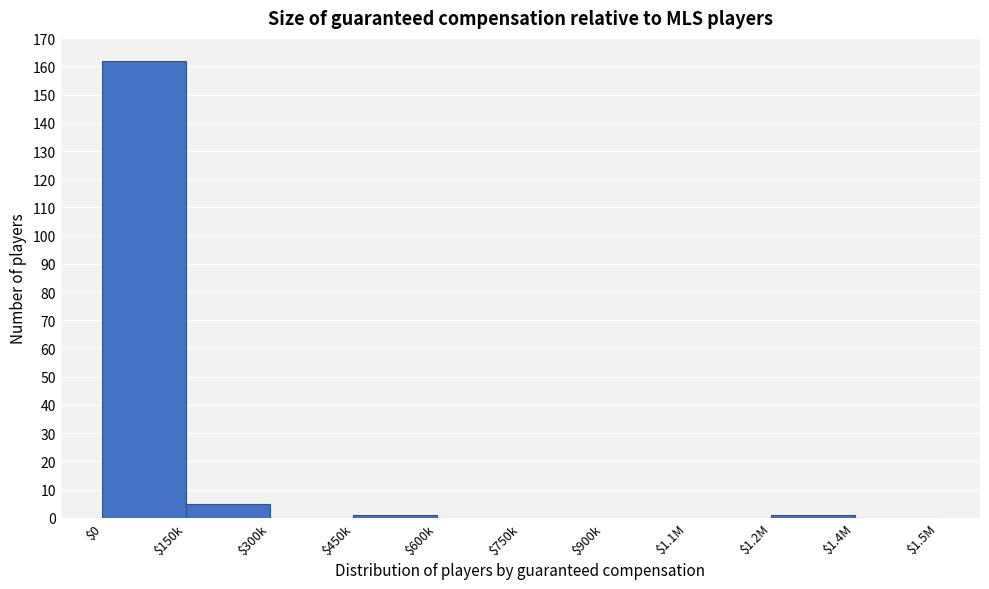

At which category does the chart reach its peak across all series?

$0